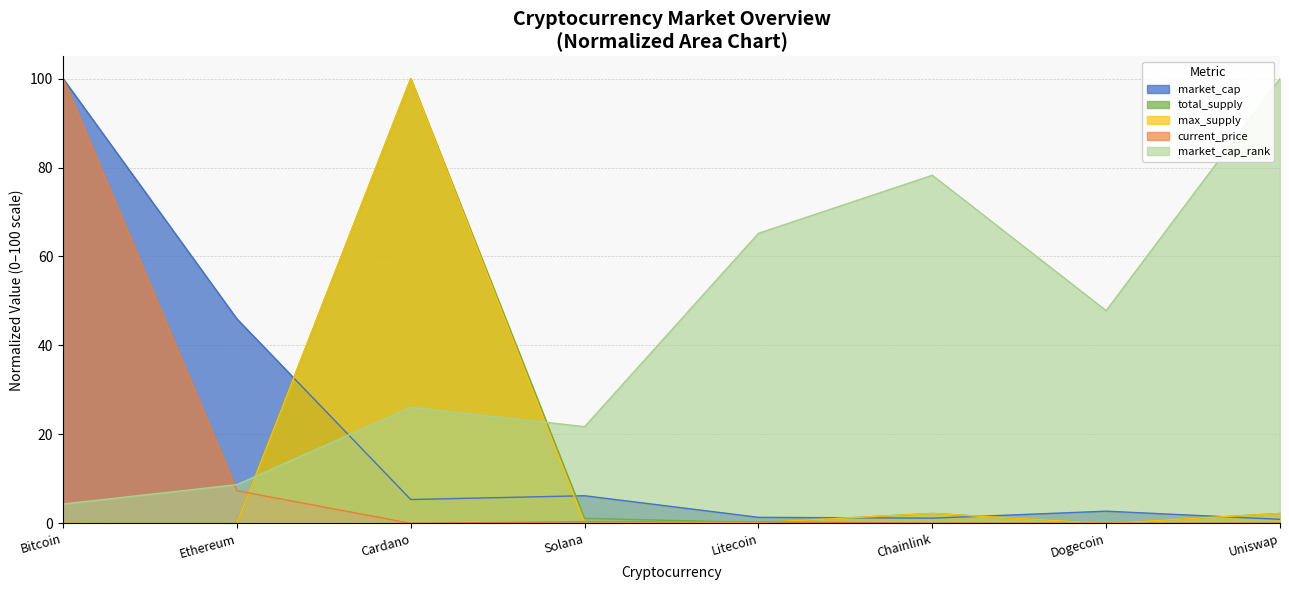

Which has a higher value, Dogecoin or Solana?

Solana